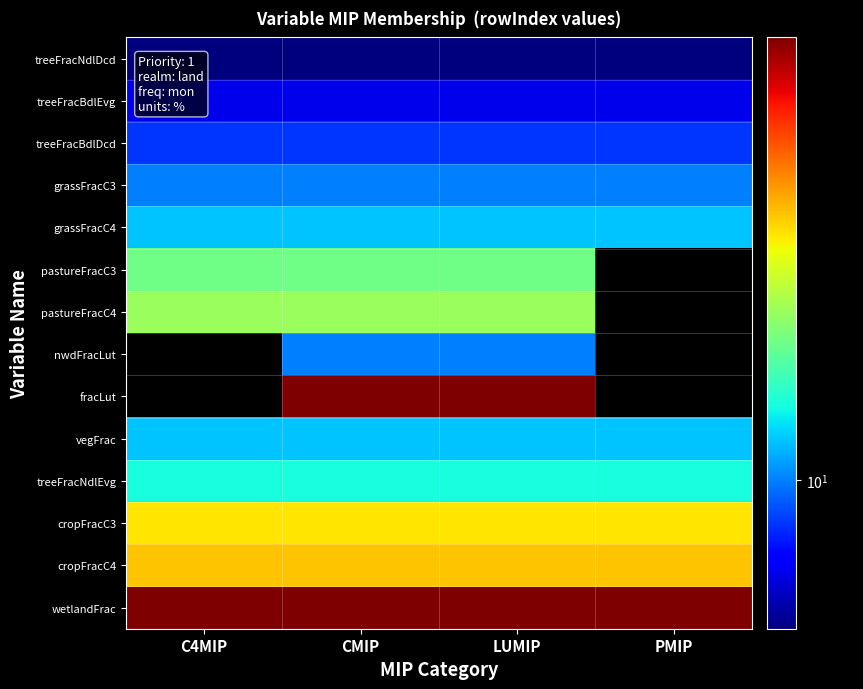

What is the smallest value displayed?

7.0